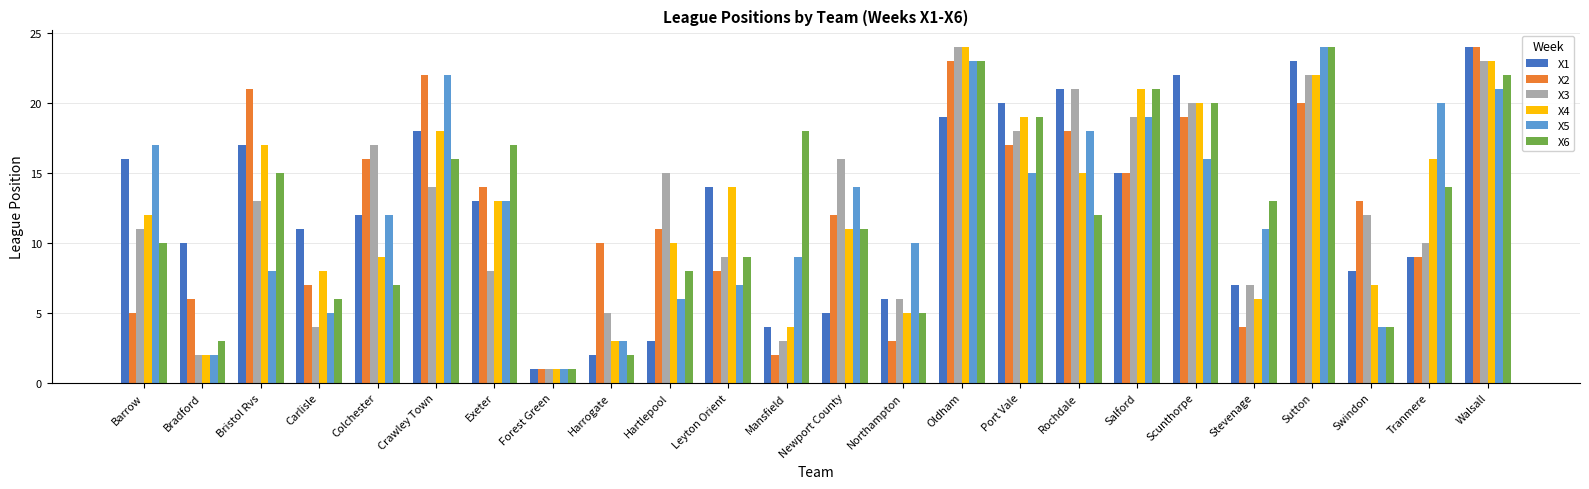

What is the total value across all series at Harrogate?

25